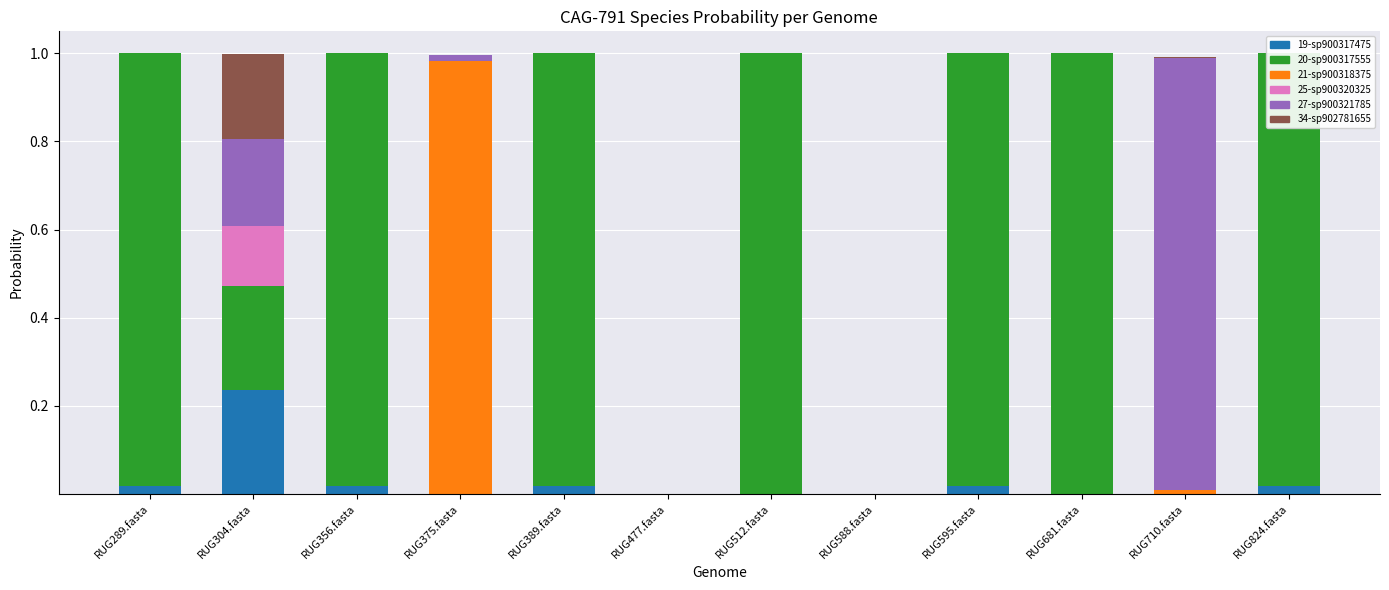

Count the number of categories in the chart.

12